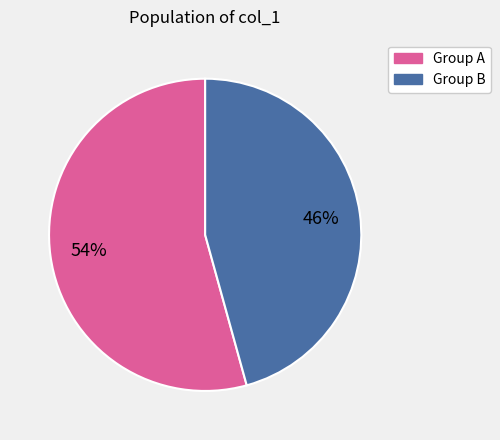

How many slices are in this pie chart?

2